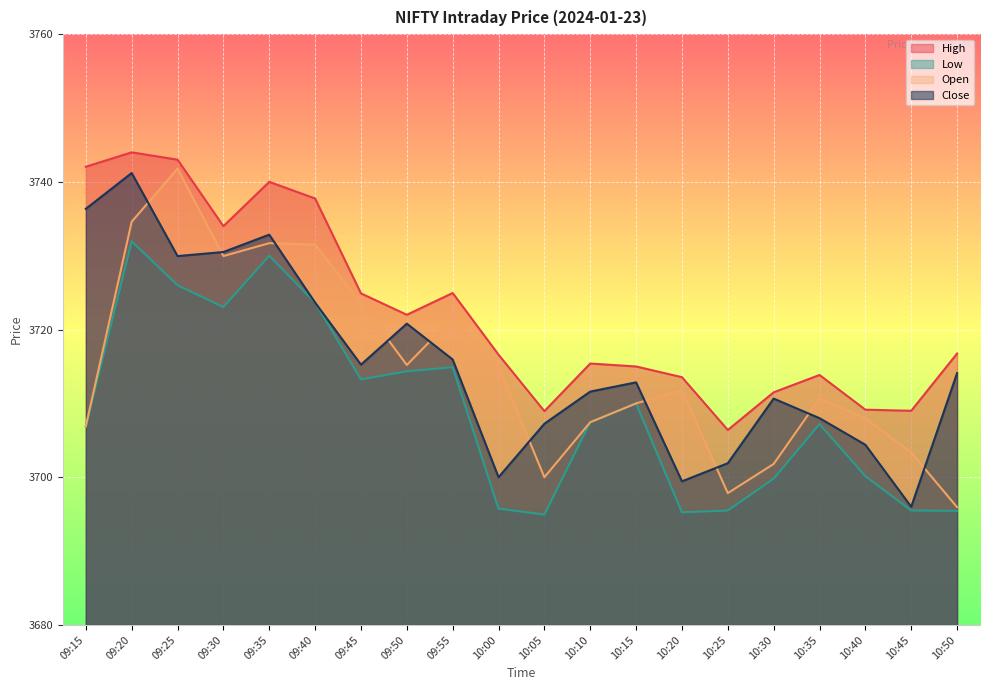

How many distinct data groups are displayed?

4